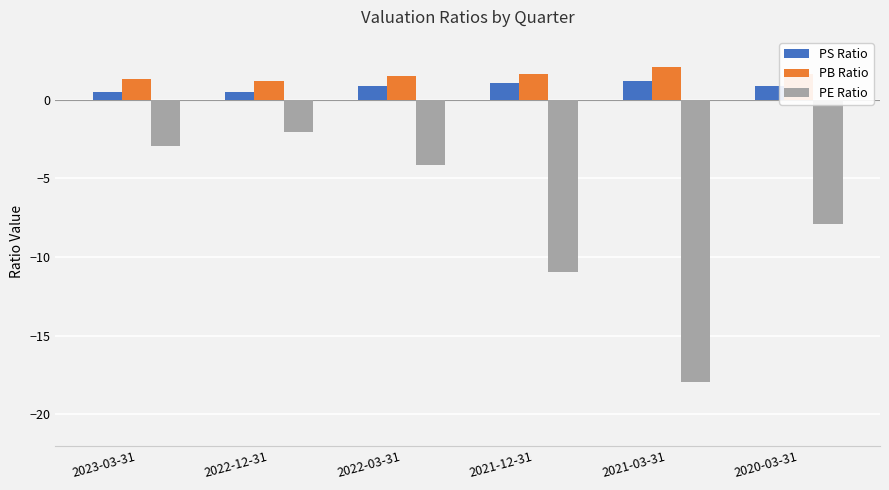

What is the total value across all series at 2022-03-31?

-1.8